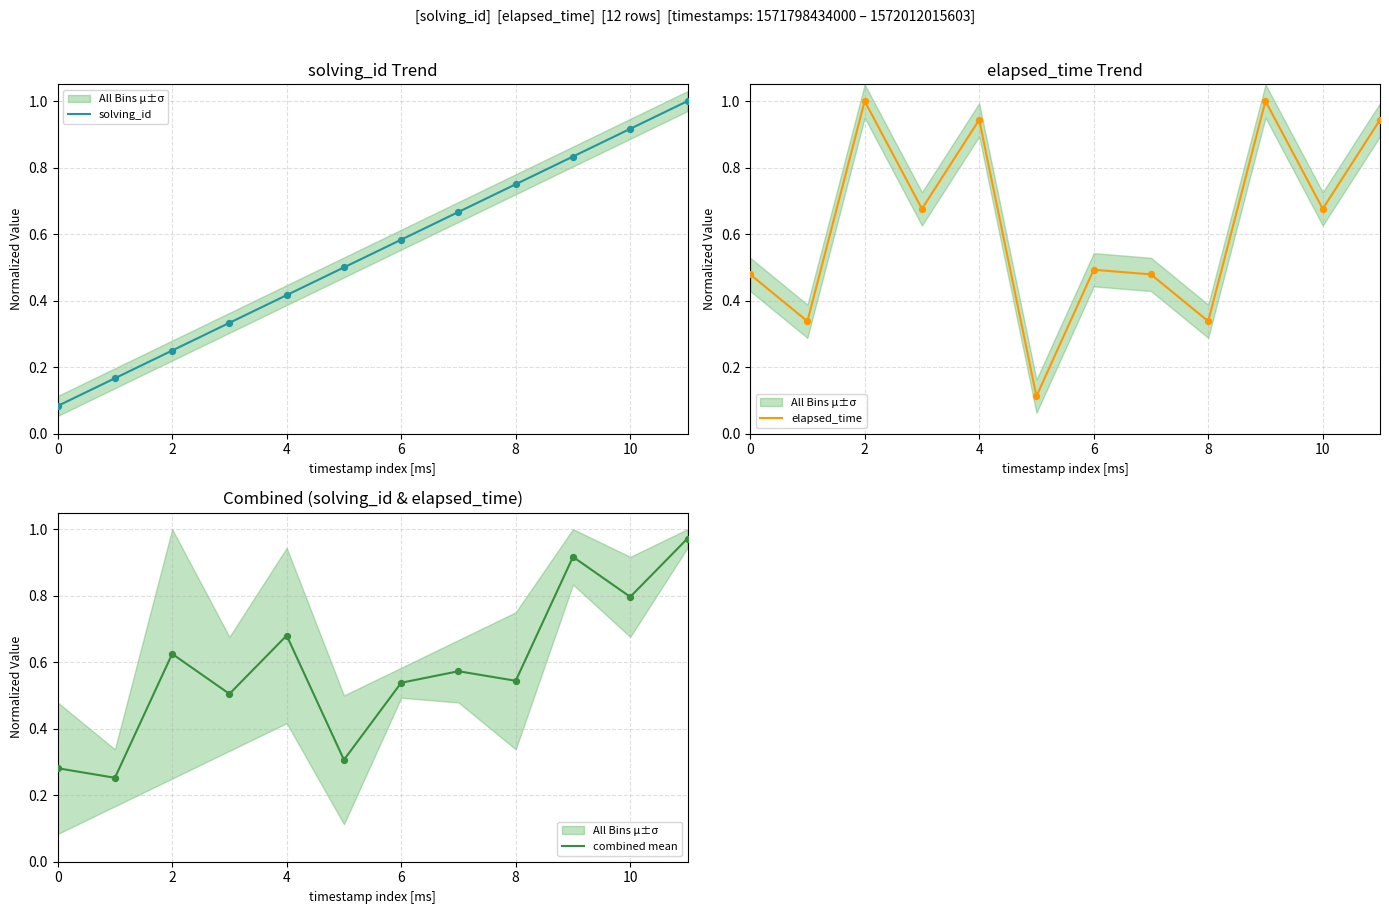

Which series has the largest total across all categories?

elapsed_time